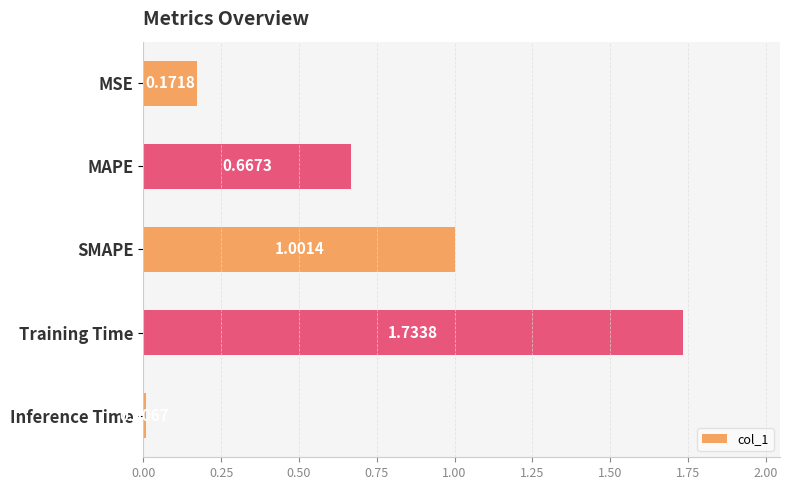

Between Inference Time and MSE, which is larger?

MSE